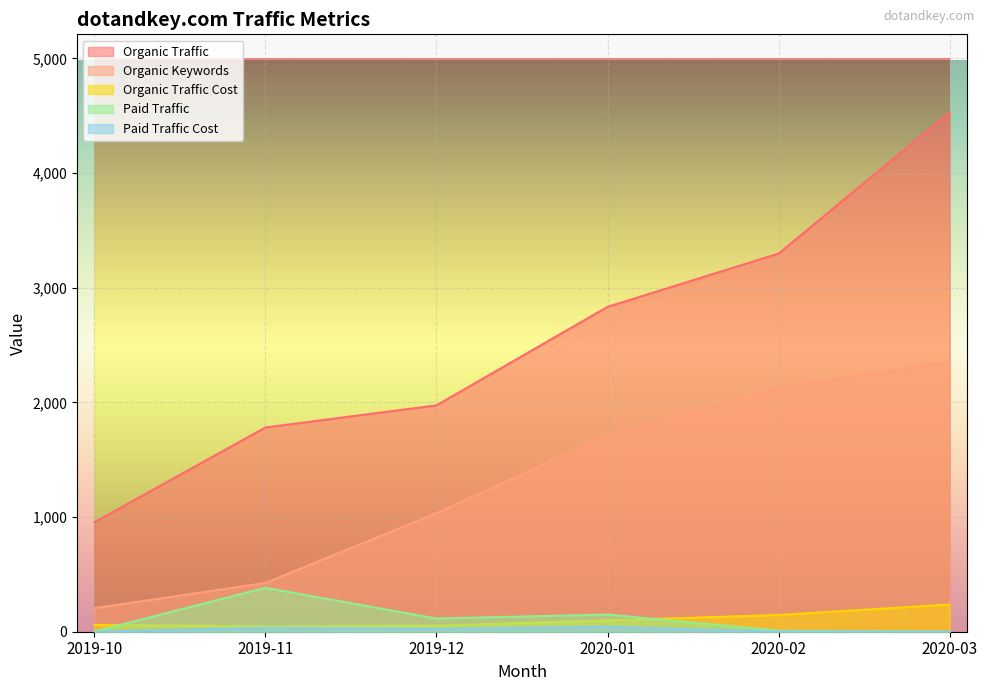

Reading right to left, what are all the values shown in this chart?

Organic Traffic: 4530	3298	2833	1974	1781	954
Organic Keywords: 2354	2128	1713	1034	425	205
Organic Traffic Cost: 237	146	98	52	46	59
Paid Traffic: 2	9	150	115	383	2
Paid Traffic Cost: 0	0	43	25	34	0